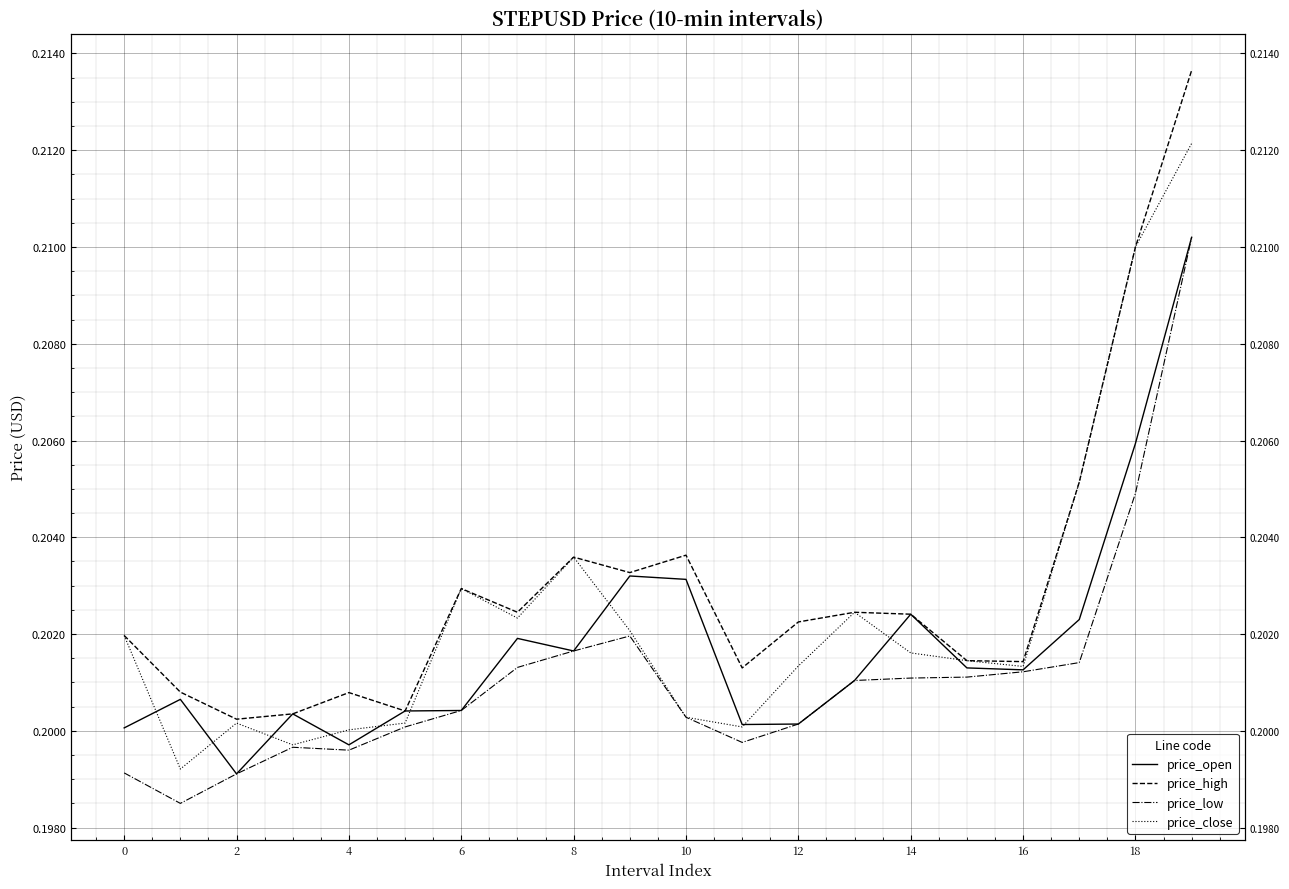

What are all the series names shown in the legend?

price_open, price_high, price_low, price_close